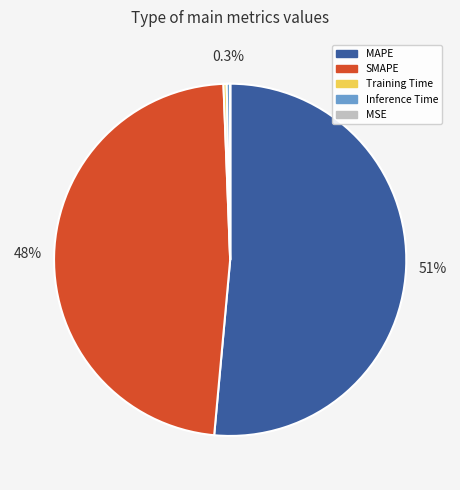

Which category has the biggest portion of the pie?

MAPE